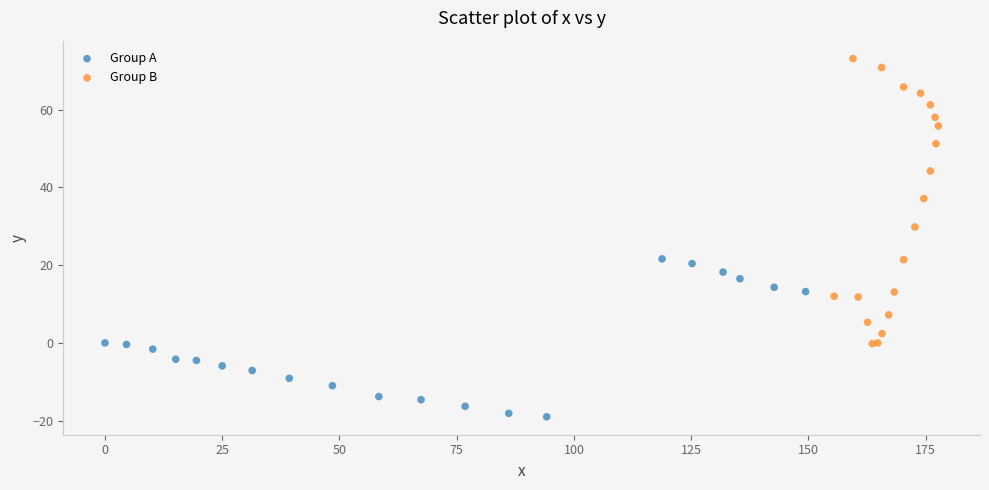

Which series contains the highest Y value?

Group B